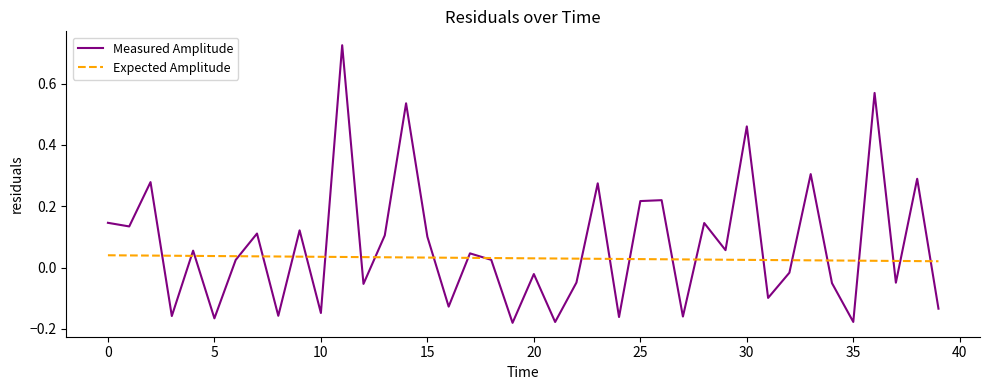

List the series in order of their peak value, highest first.

Measured Amplitude, Expected Amplitude